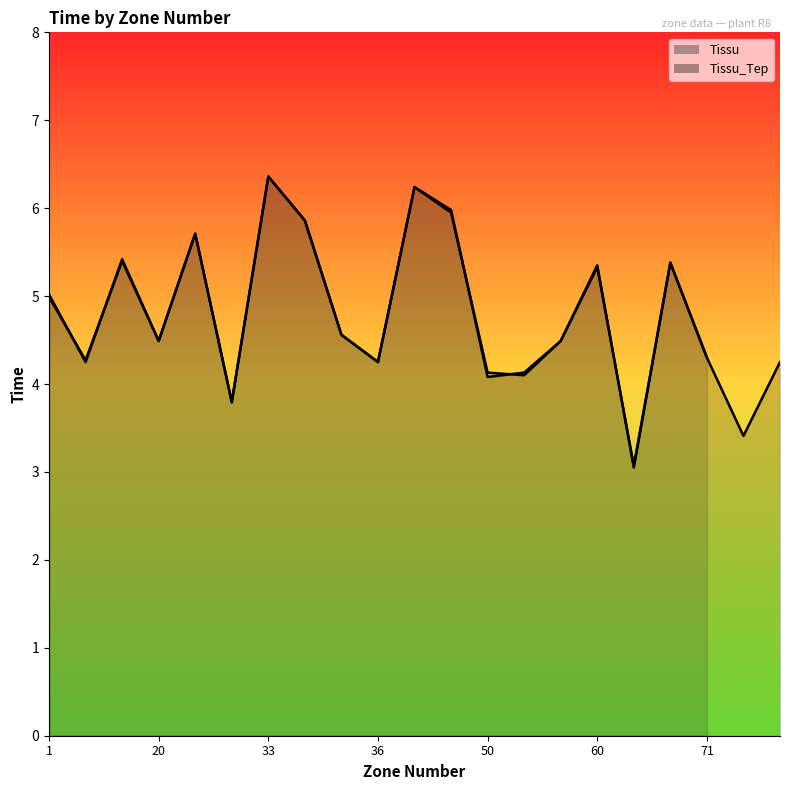

Rank the categories by value from highest to lowest.

33, 40, 45, 34, 30, 10, 70, 60, 1, 35, 20, 53, 71, 2, 36, 85, 50, 51, 31, 80, 61